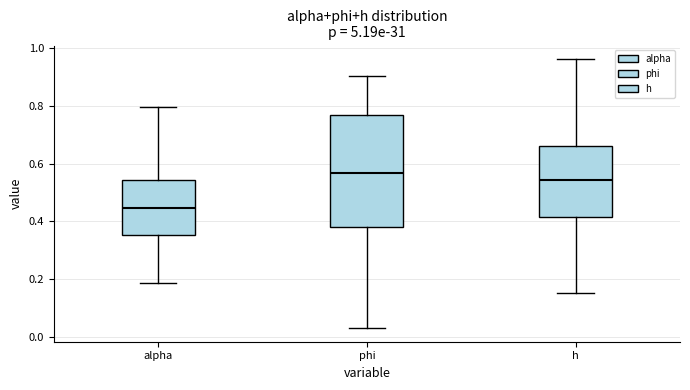

Where does the lower whisker of the box for h end on the y-axis? The values are not printed on the chart, so give them approximately, as read against the axis.

0.16